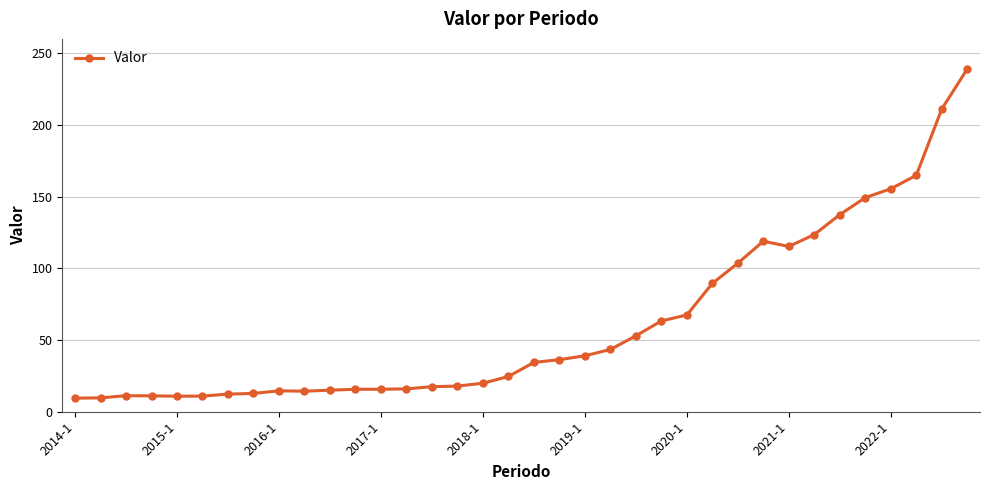

What is the greatest value displayed?

239.0